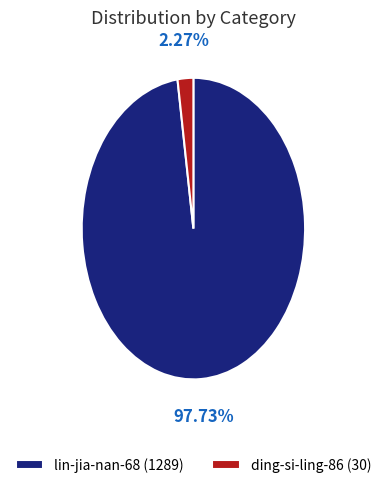

What is the total percentage of lin-jia-nan-68 and ding-si-ling-86?

100.0%